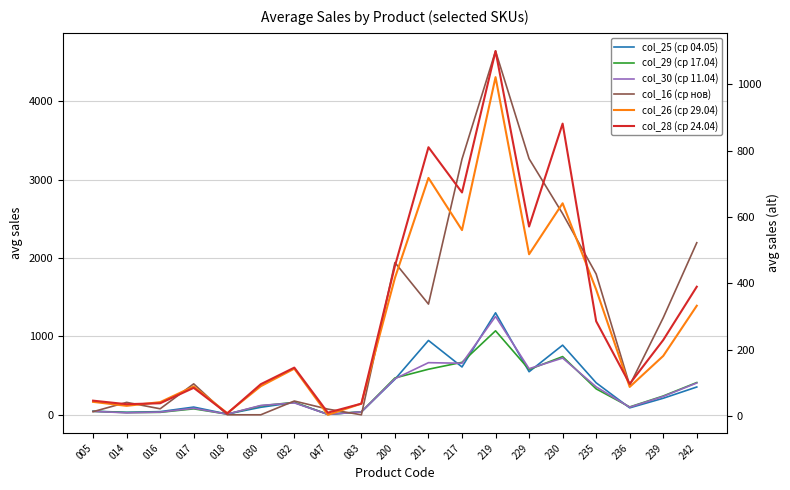

Does the chart display data point markers on the line(s)?

No